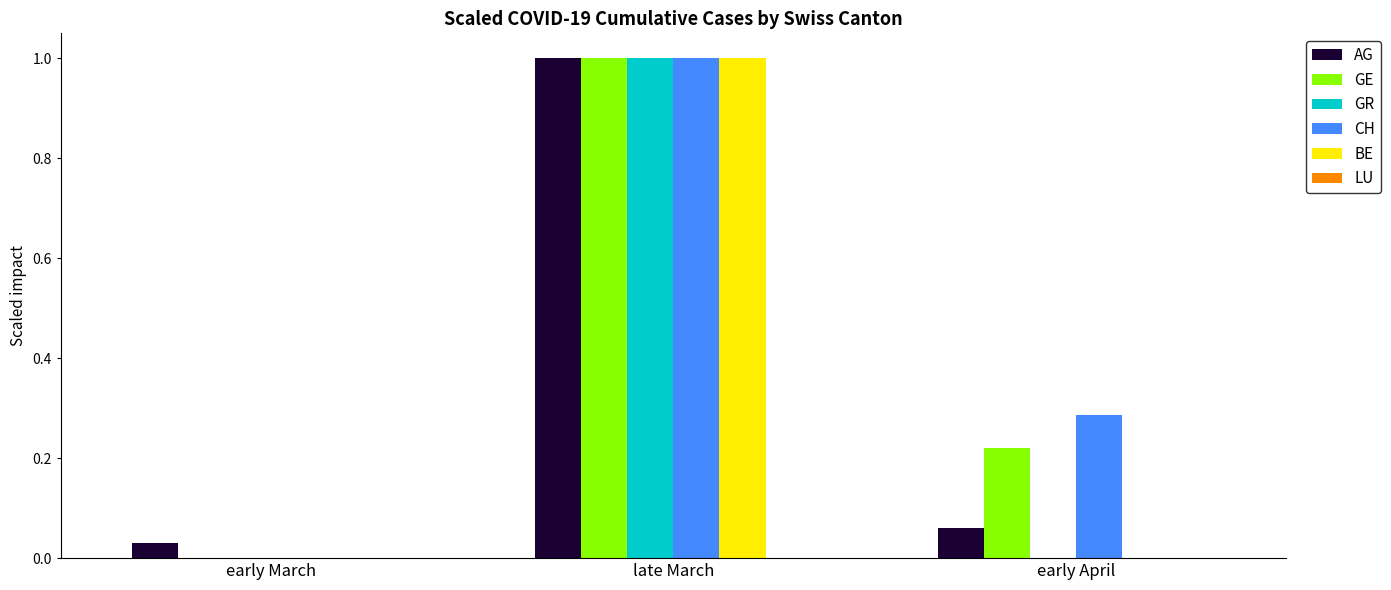

What is the maximum value for GR?

1.0